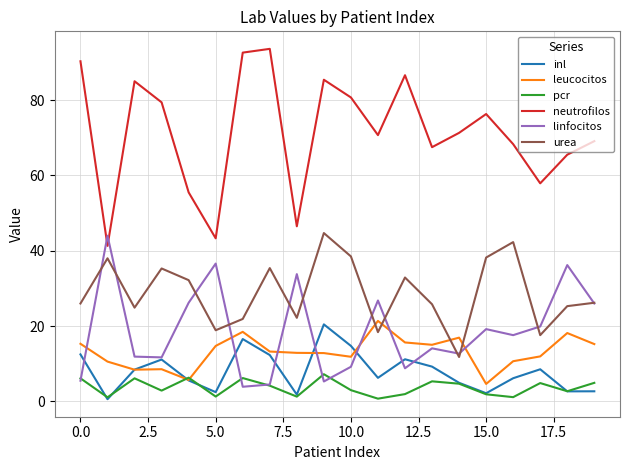

True or false: neutrofilos and urea intersect in this chart.

False